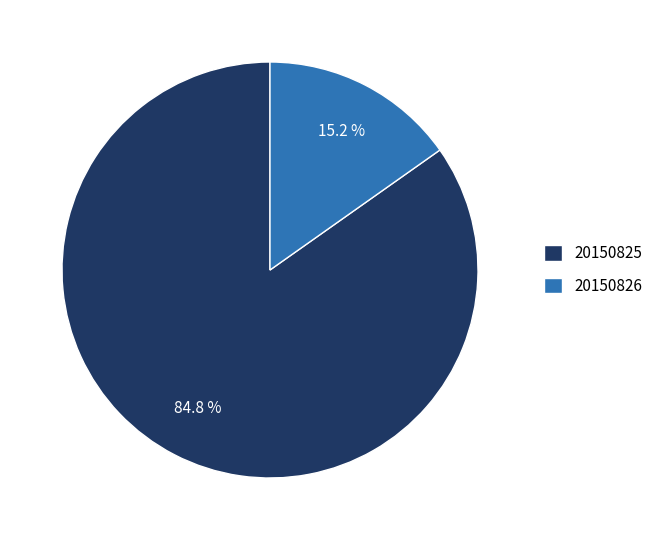

To the nearest percent, what portion does 20150826 represent?

15%